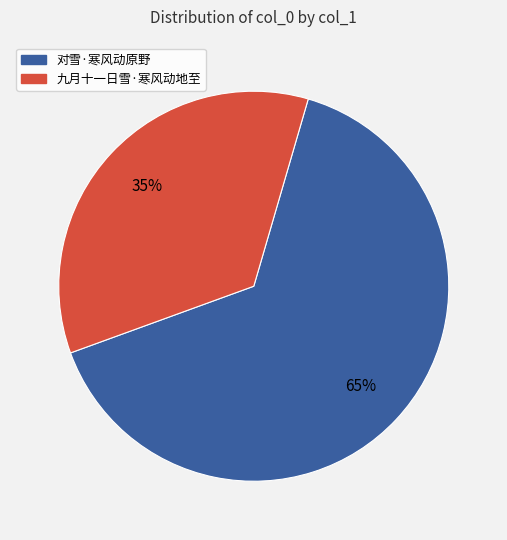

To the nearest percent, what portion does 对雪·寒风动原野 represent?

65%